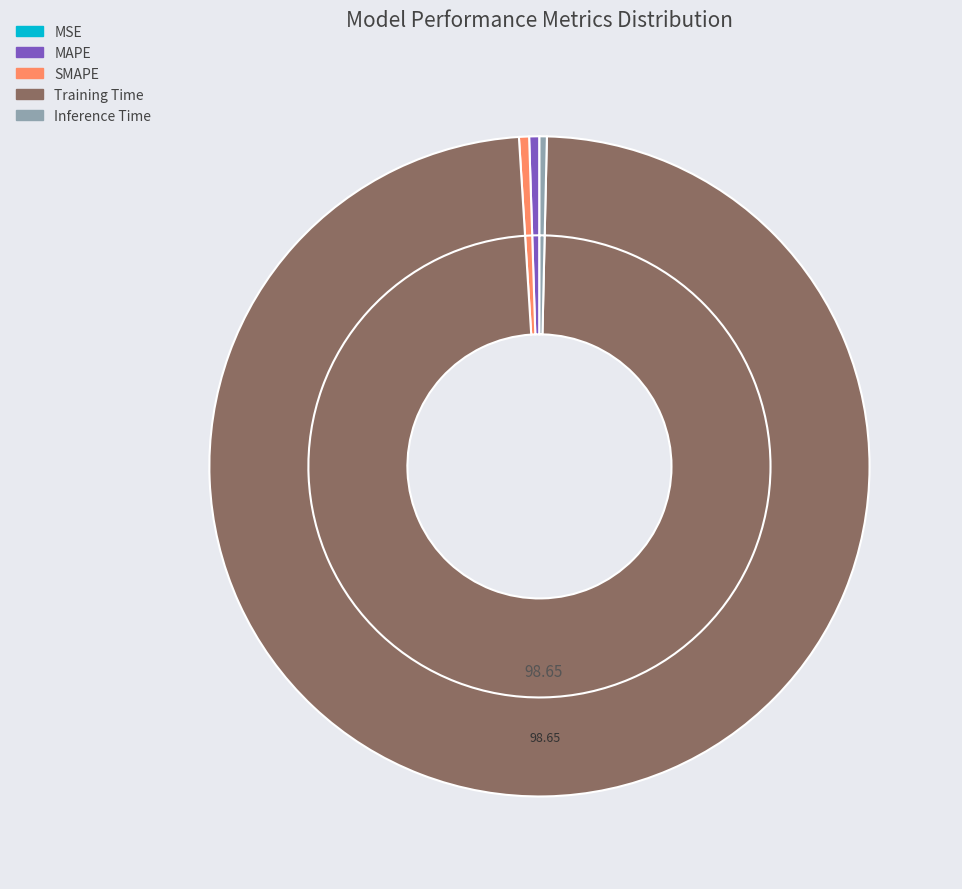

Does SMAPE represent more than half of the total?

No